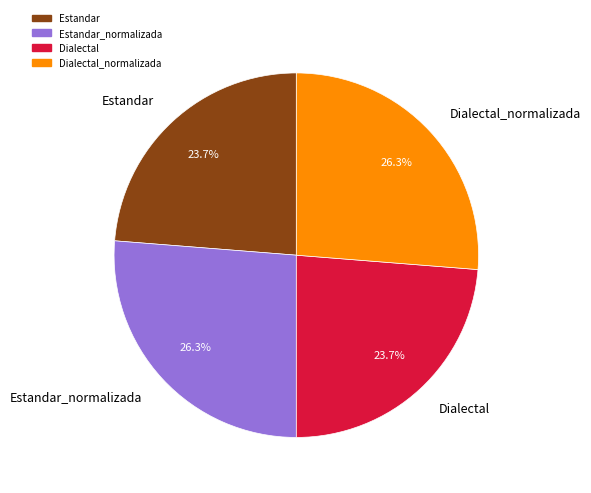

How many slices are in this pie chart?

4